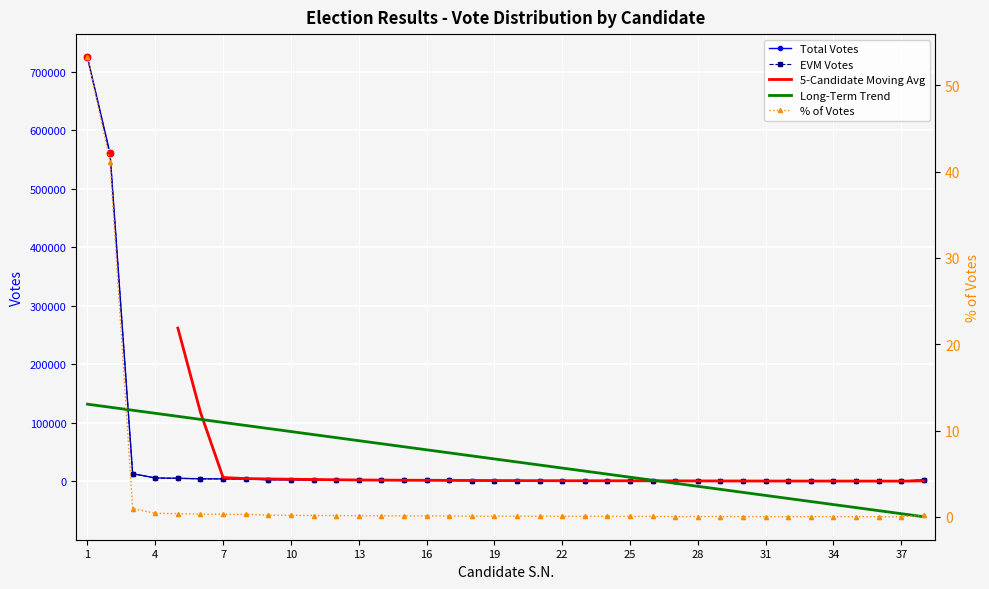

Which series reaches the minimum Y coordinate?

% of Votes